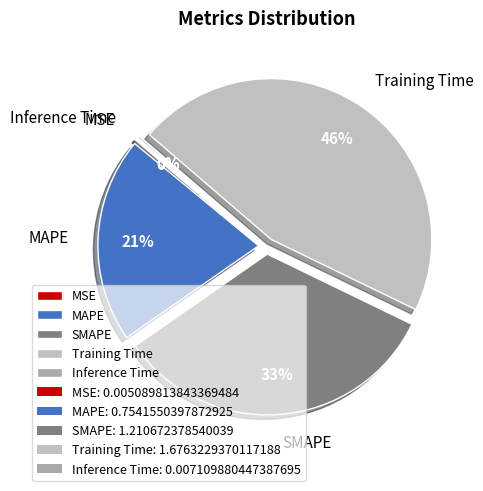

To the nearest percent, what is the difference between the largest and smallest slice percentages?

46%